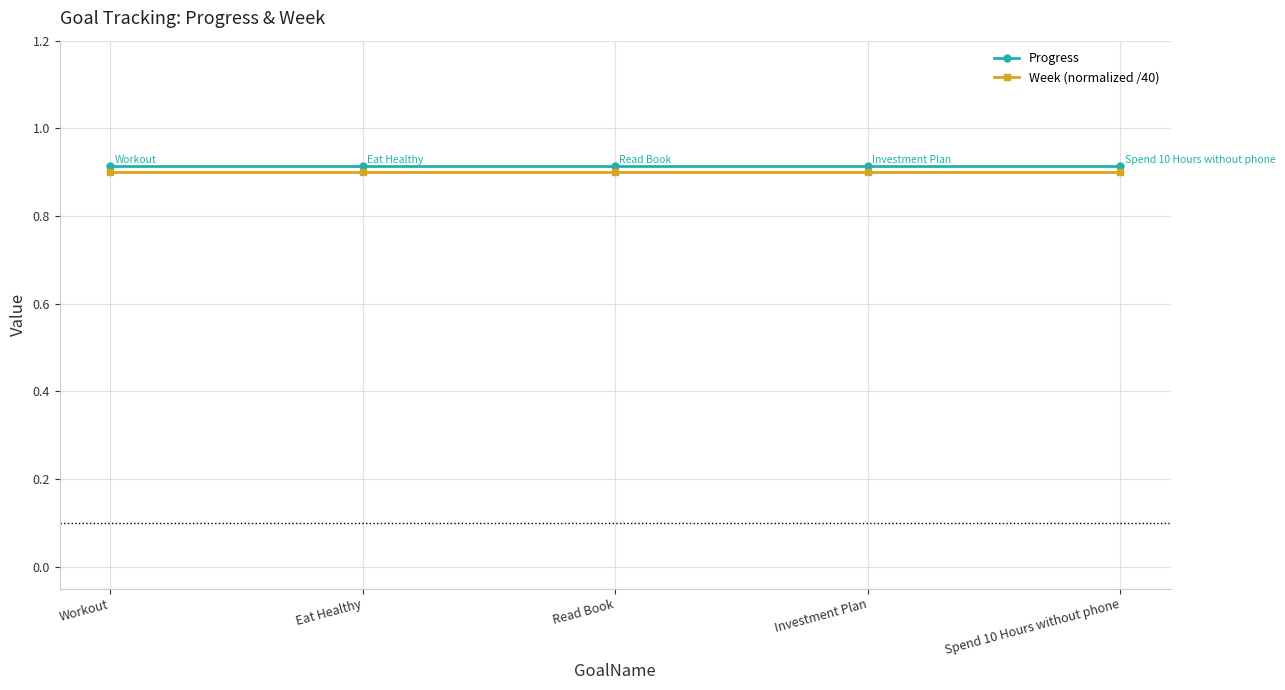

Rank the series at Investment Plan from lowest to highest value.

Week (normalized /40), Progress